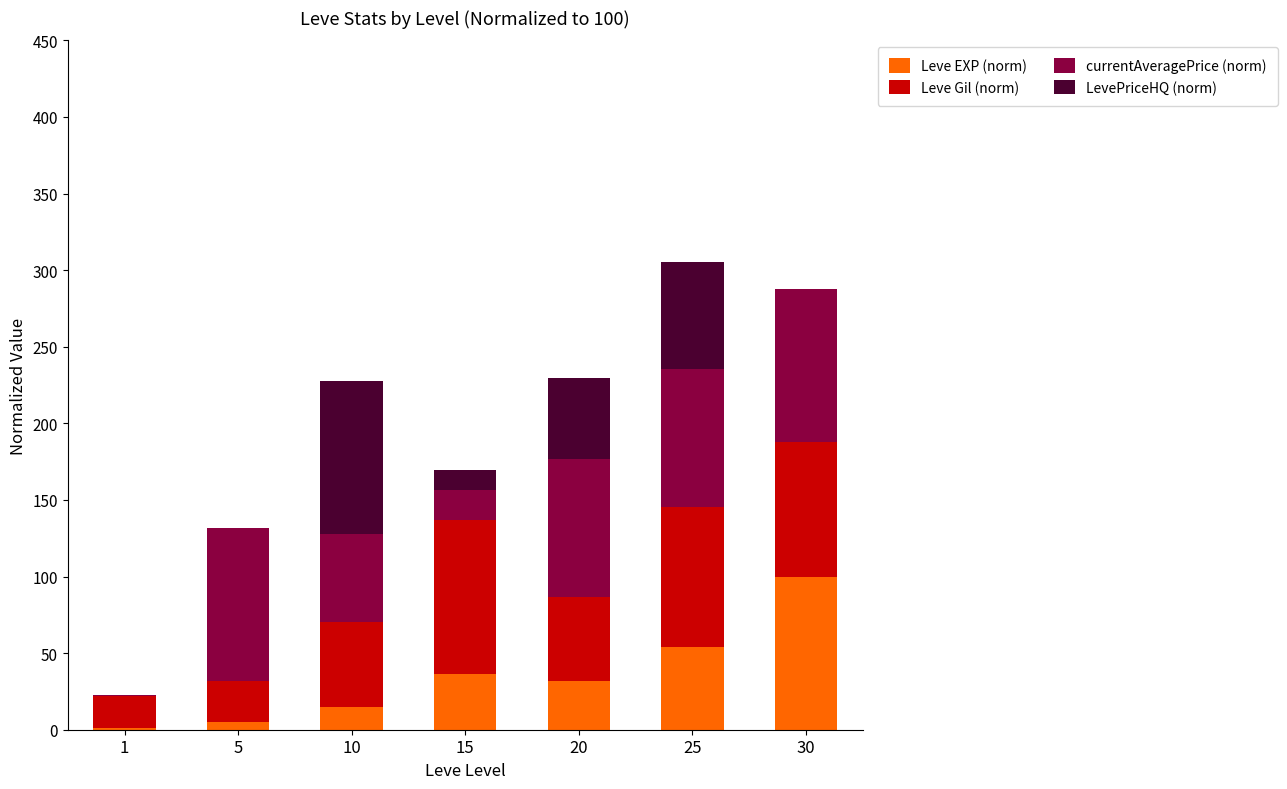

Reading right to left, what are the values for Leve EXP (norm)?

30=100.0	25=53.7	20=31.9	15=36.6	10=14.7	5=5.3	1=0.9